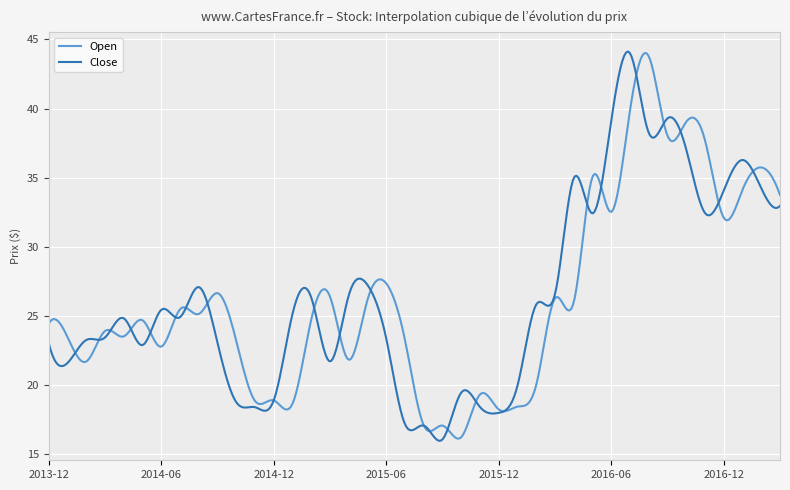

What is the lowest value of the Close series?

16.0